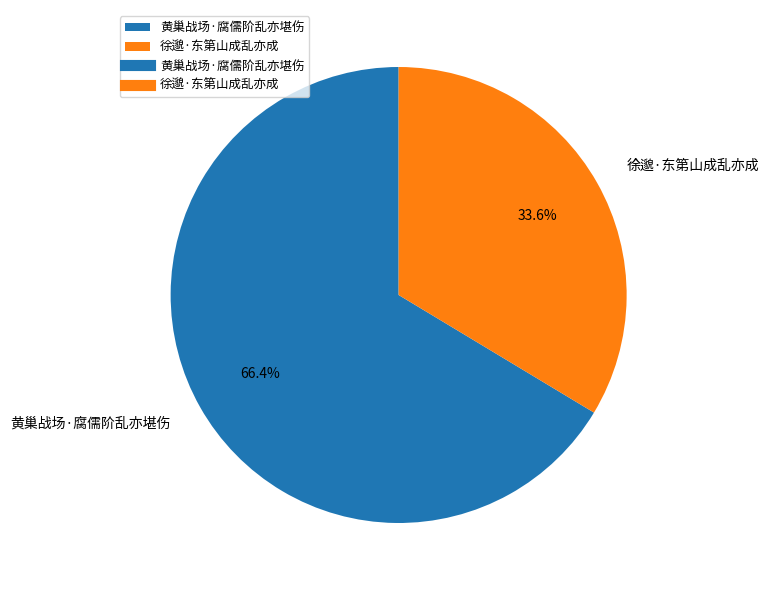

Which has a higher value, 徐邈·东第山成乱亦成 or 黄巢战场·腐儒阶乱亦堪伤?

黄巢战场·腐儒阶乱亦堪伤